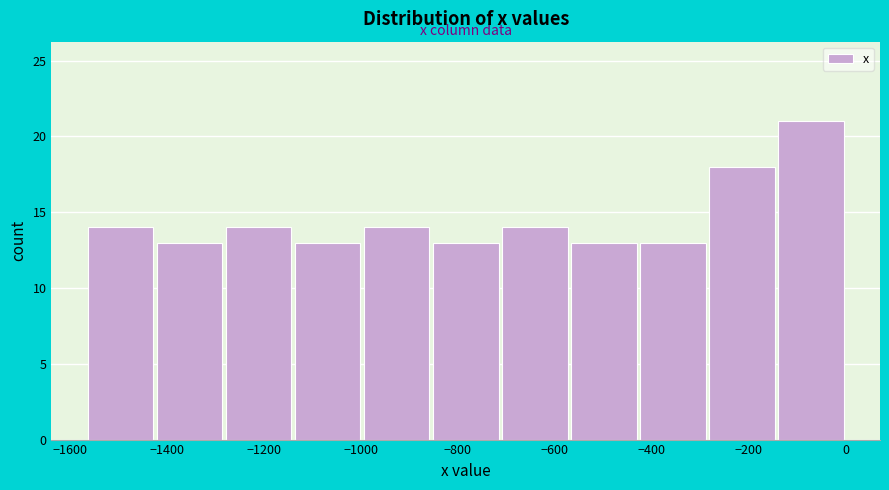

Over which range of the x-axis is the bar tallest?

-140 to 0